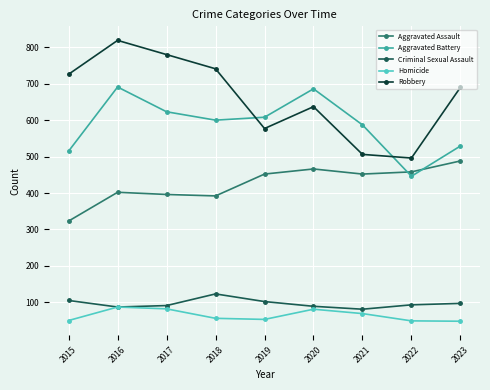

Rank the series by their maximum value, from highest to lowest.

Robbery, Aggravated Battery, Aggravated Assault, Criminal Sexual Assault, Homicide